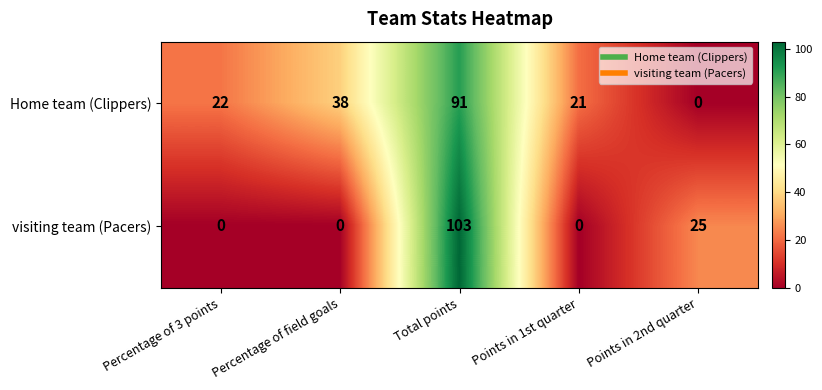

What is the total value across all series at Points in 1st quarter?

21